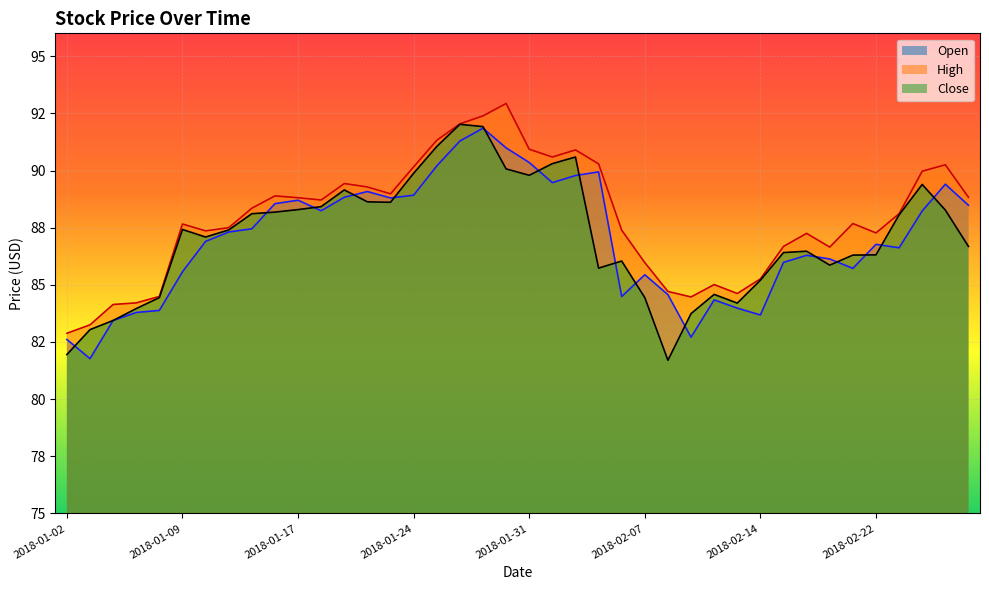

How many values in the Open series are below 87?

20